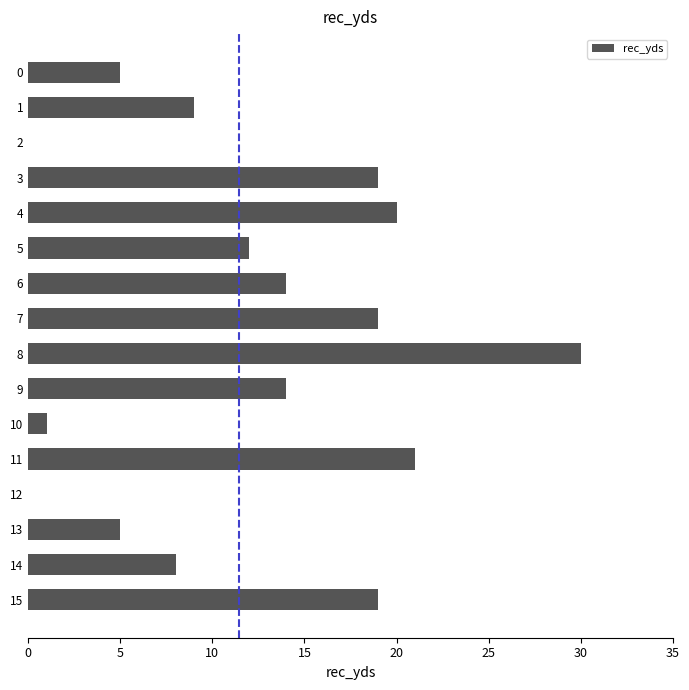

Does the chart contain stacked bars?

No